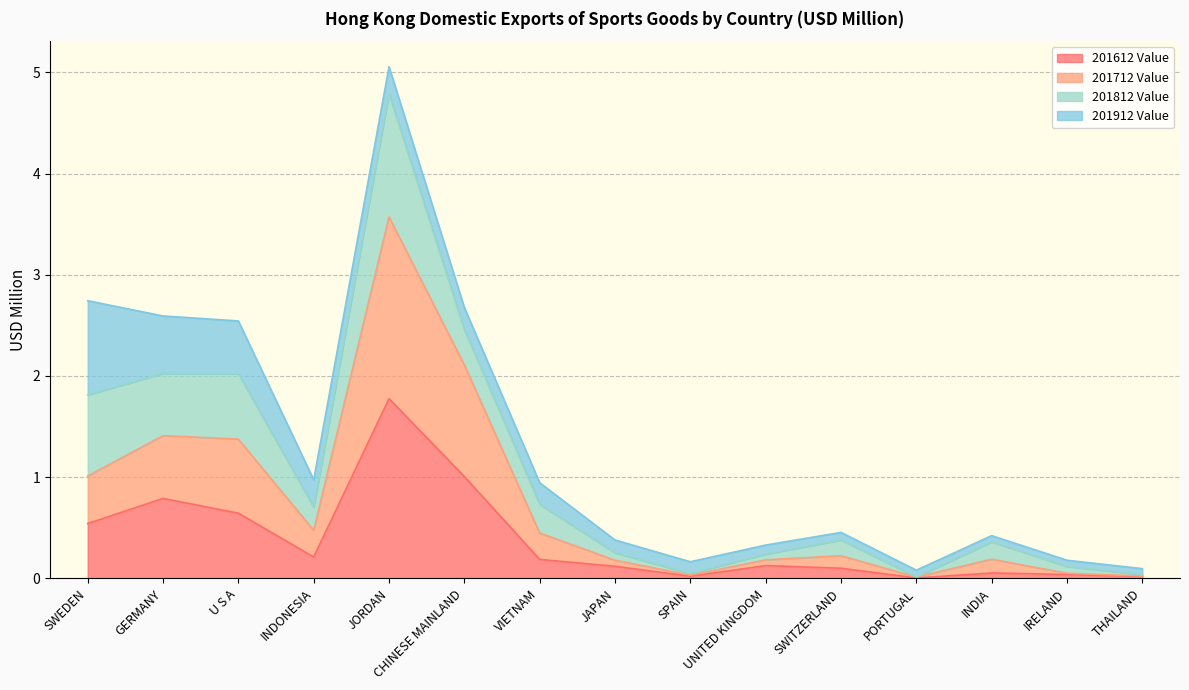

How many interior local valleys does the 201712 Value series have?

3